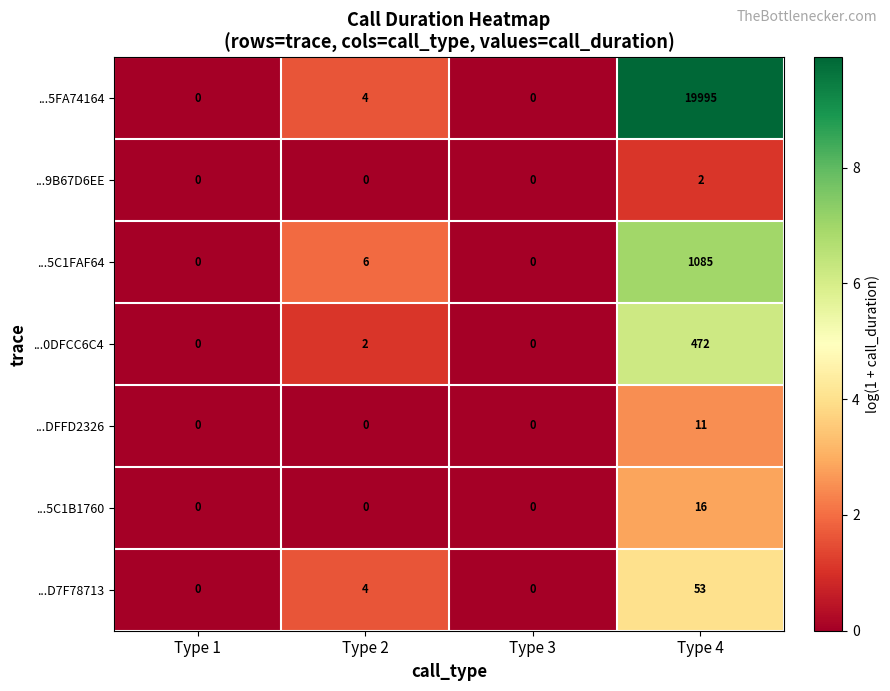

Reading left to right, extract all data points from this chart.

...5FA74164: 0	4	0	19995
...9B67D6EE: 0	0	0	2
...5C1FAF64: 0	6	0	1085
...0DFCC6C4: 0	2	0	472
...DFFD2326: 0	0	0	11
...5C1B1760: 0	0	0	16
...D7F78713: 0	4	0	53